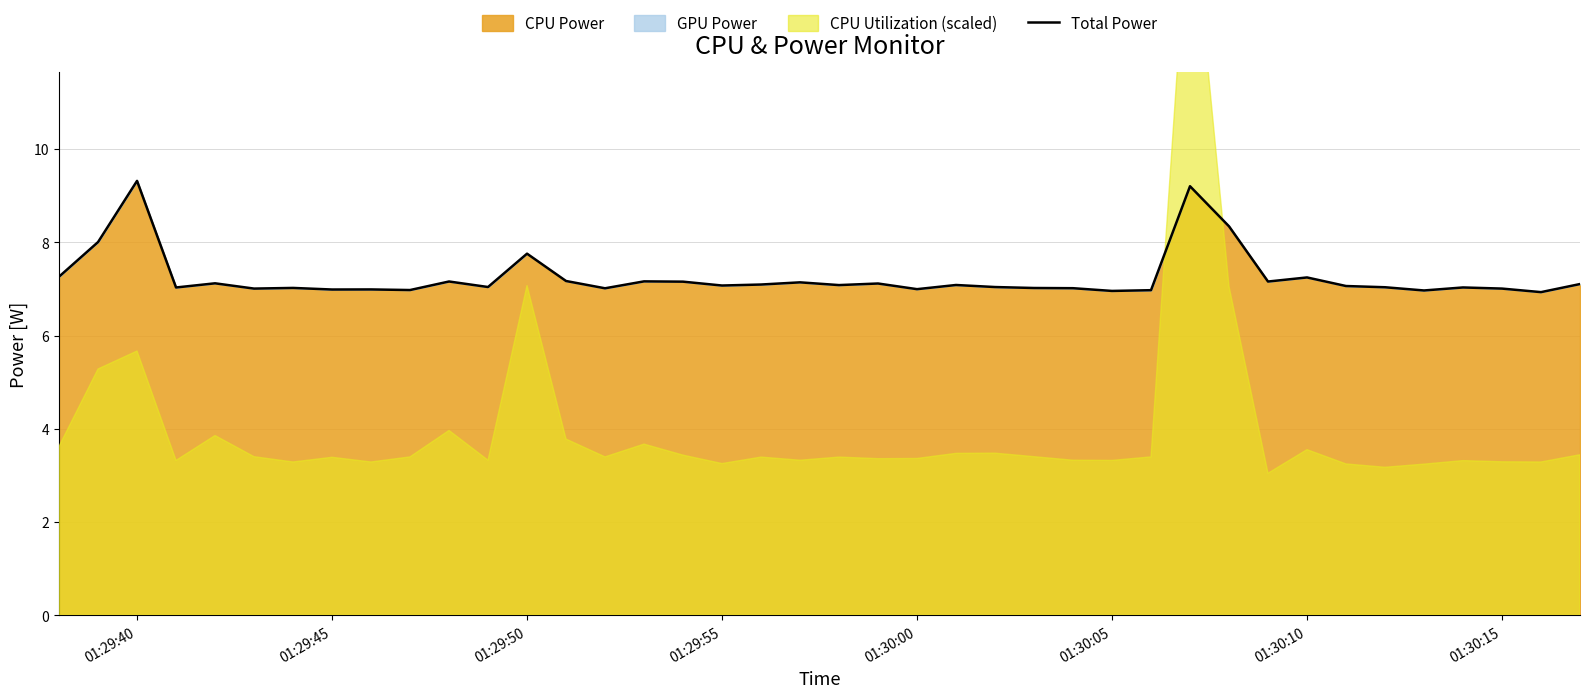

How many points are lower than both their immediate neighbors (excluding endpoints)?

13